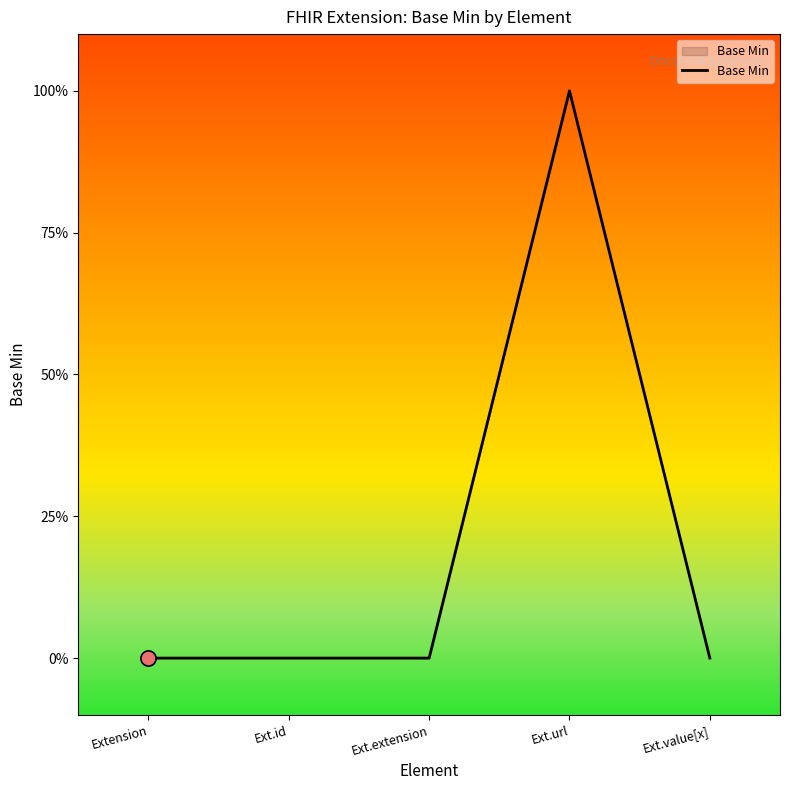

Between Ext.extension and Extension, which is larger?

Ext.extension